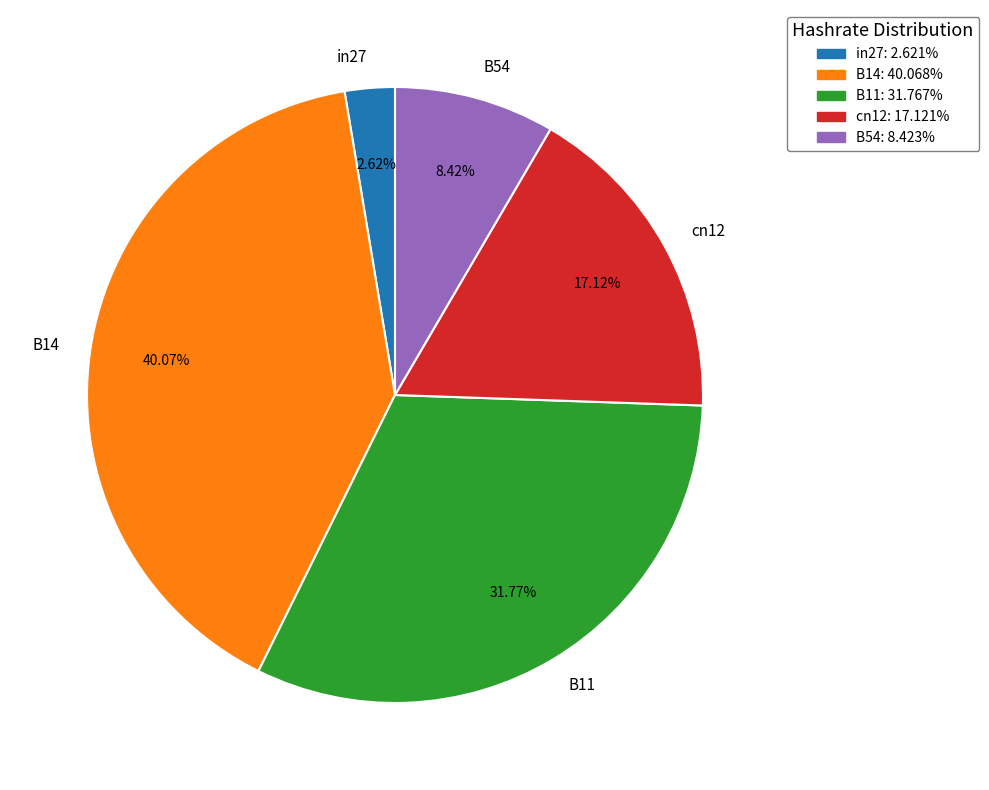

True or false: B11 accounts for 32% of the total.

True